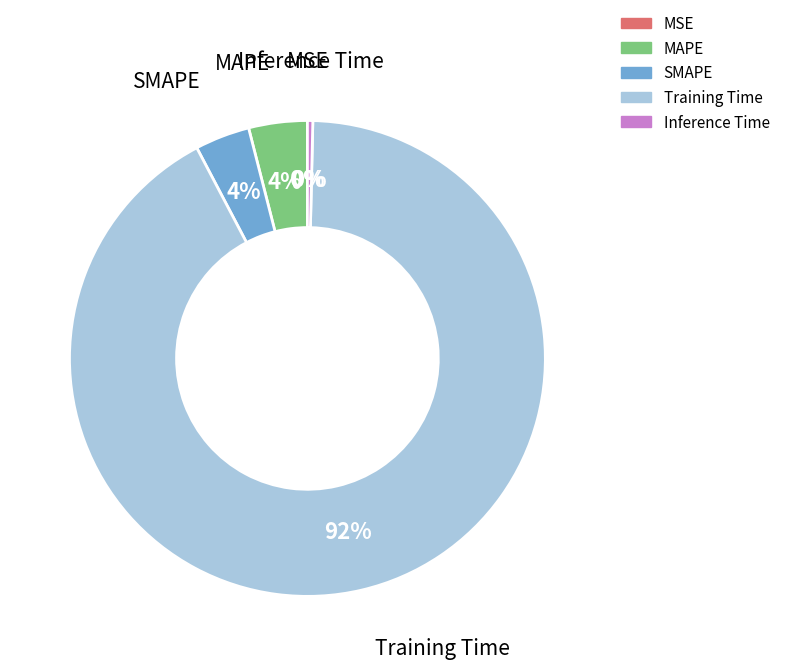

Is there a majority slice in this chart?

Yes